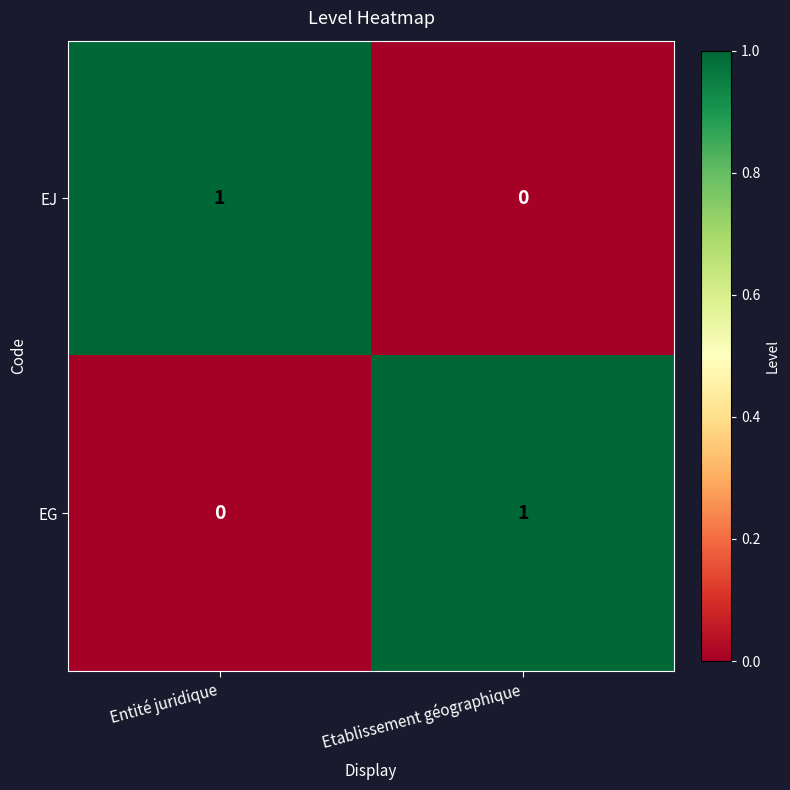

Is the value of EG at Entité juridique greater than the value of EJ at Entité juridique?

No